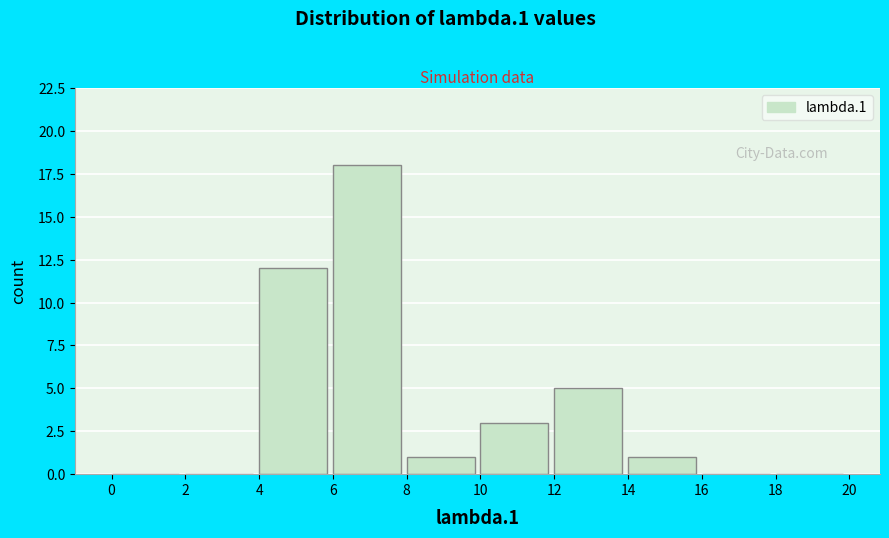

How tall is the bar that spans 10 to 12 on the x-axis? The values are not printed on the chart, so give them approximately, as read against the axis.

3